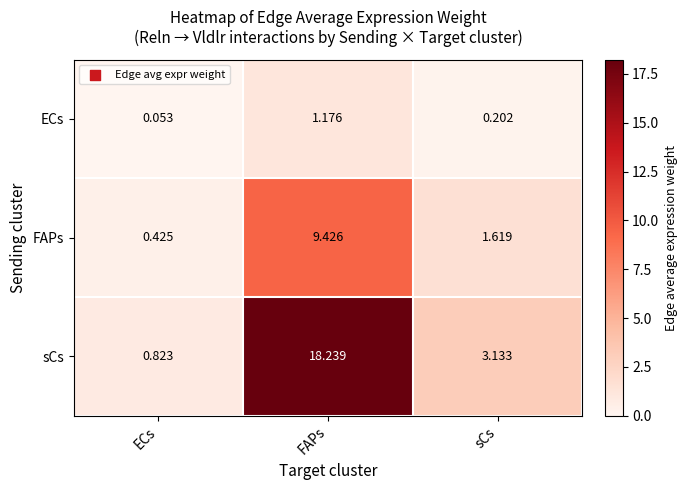

Which label corresponds to the smallest value in the chart?

ECs